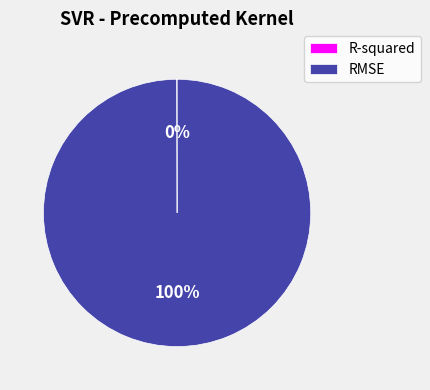

Is it true that RMSE is 100% of the pie?

True